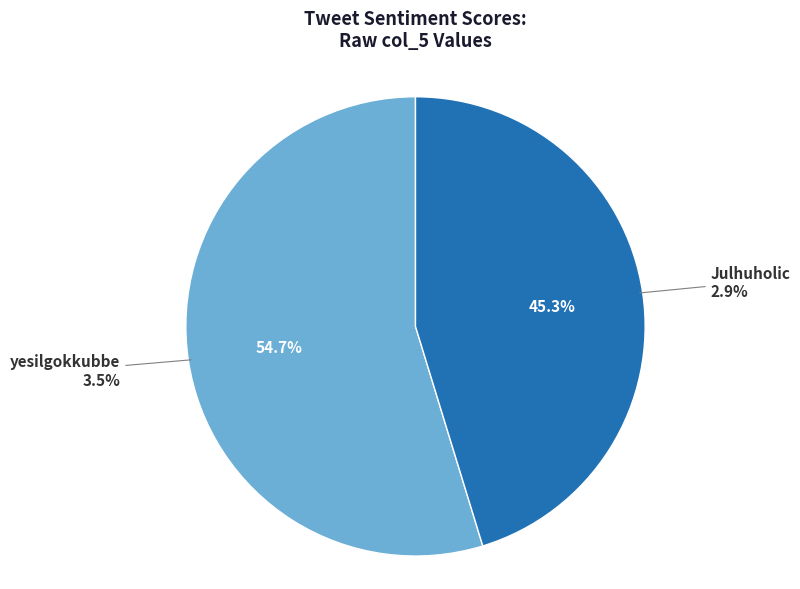

Which category has the smallest portion of the pie?

Julhuholic